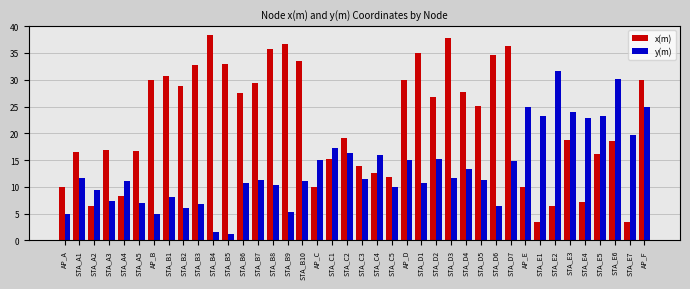

What position from the left is STA_C5?

23